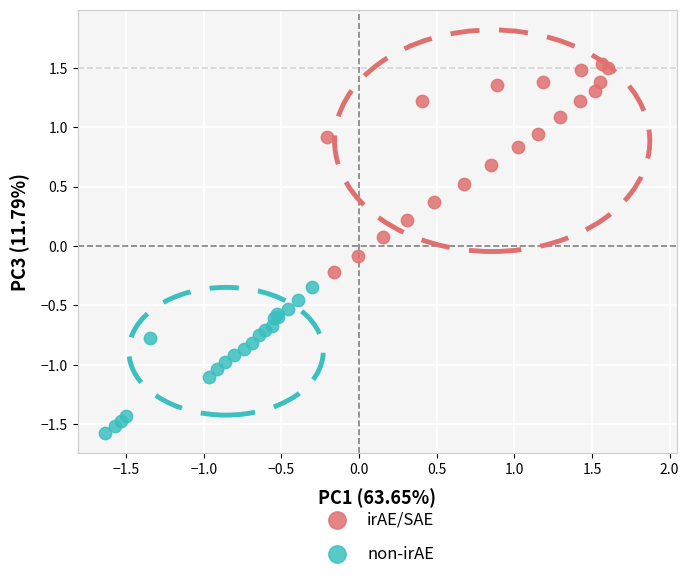

Which series has the widest spread of Y values?

irAE/SAE